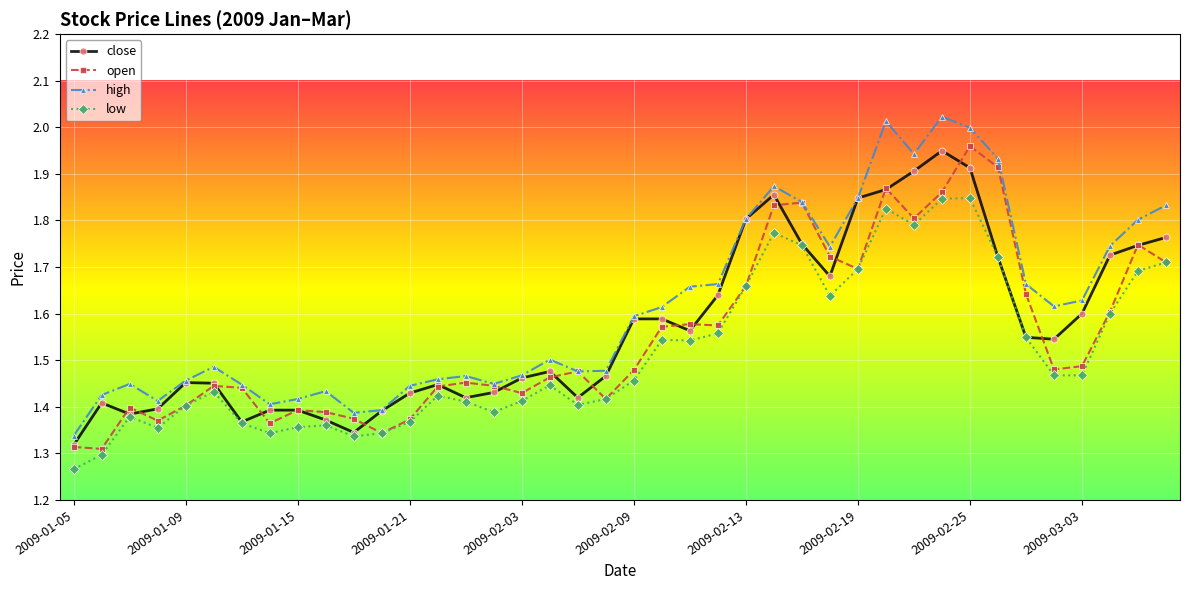

What is the difference between the second highest and second lowest values in the low series?

0.5